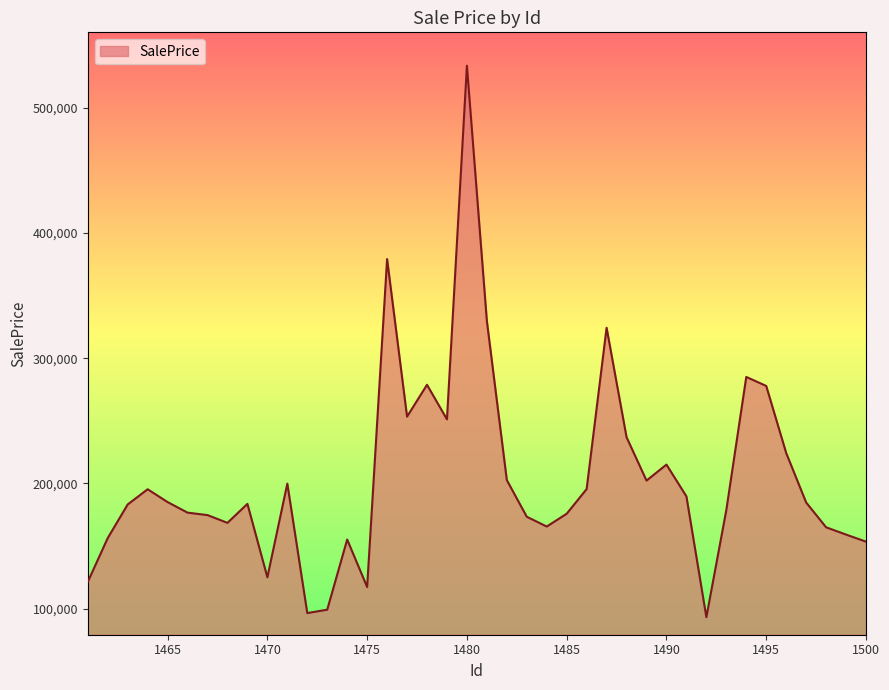

What is the difference between the maximum and minimum values?

440218.5